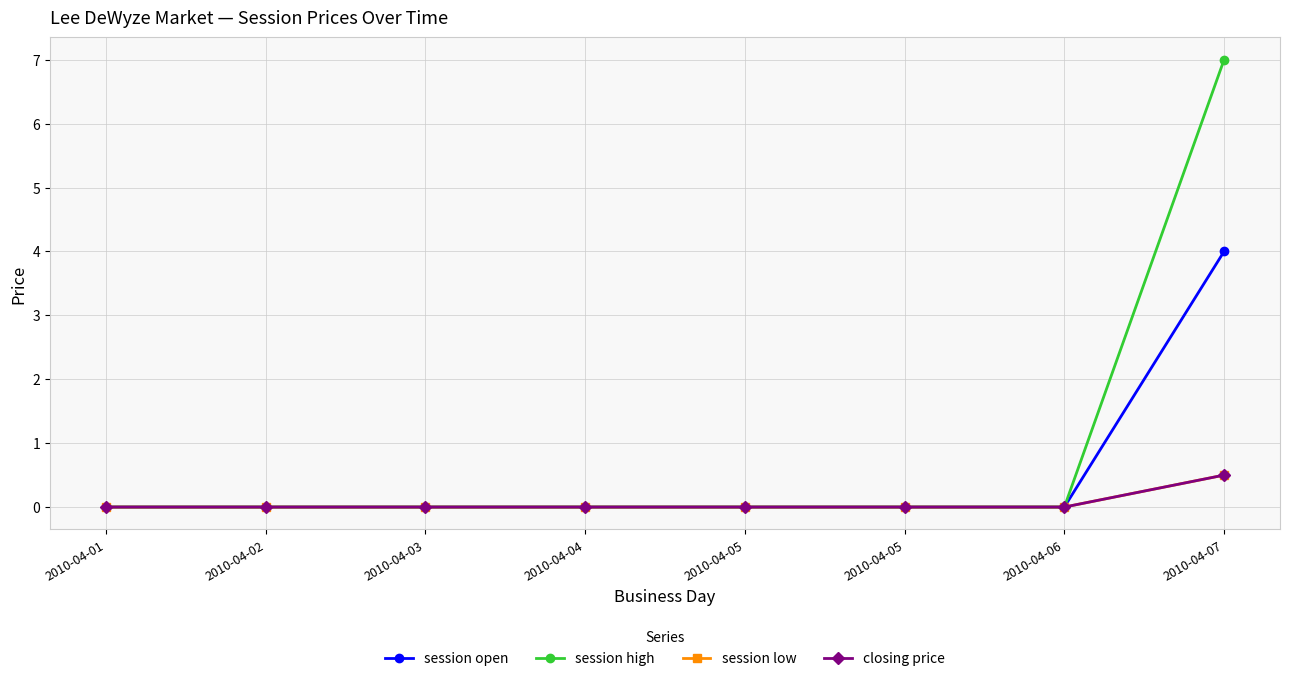

Which series has the largest total across all categories?

session high